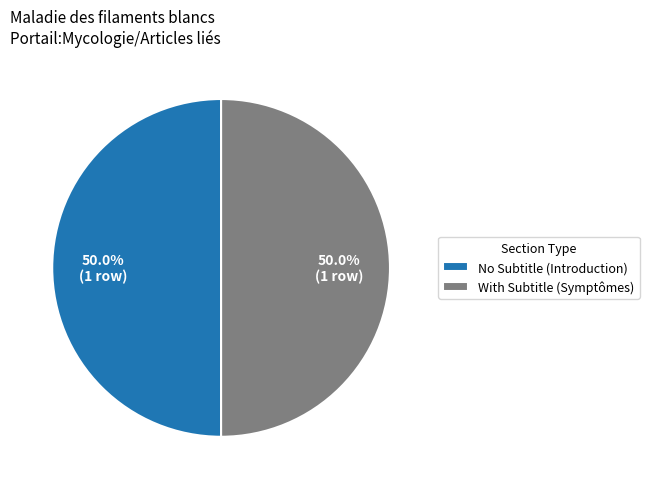

Count the number of slices in the pie.

2